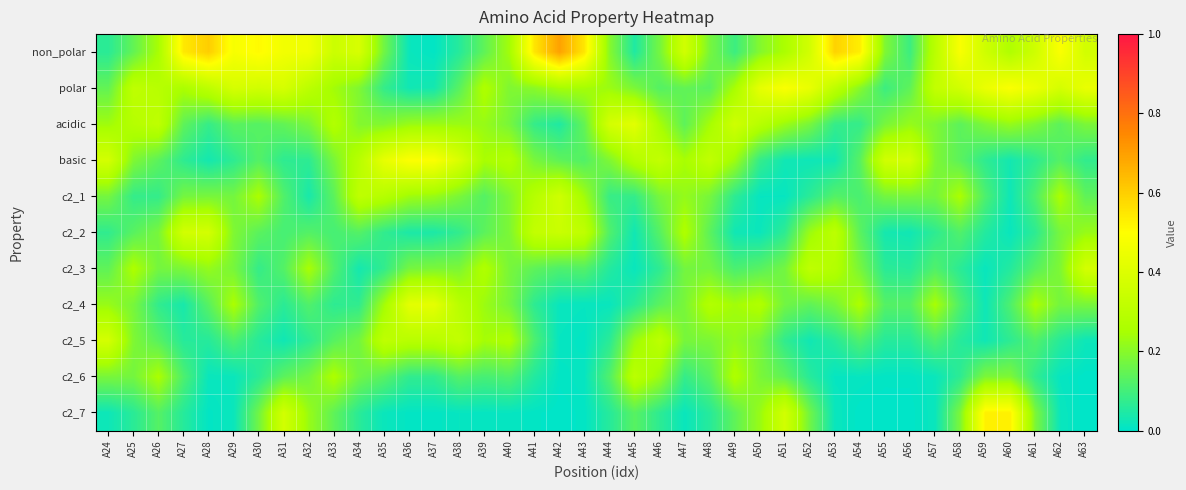

Reading right to left, extract all data points from this chart.

non_polar: A63=0.4	A62=0.5	A61=0.4	A60=0.3	A59=0.4	A58=0.5	A57=0.3	A56=0.1	A55=0.2	A54=0.5	A53=0.6	A52=0.4	A51=0.3	A50=0.2	A49=0.1	A48=0.2	A47=0.4	A46=0.2	A45=0.0	A44=0.2	A43=0.6	A42=0.7	A41=0.6	A40=0.2	A39=0.1	A38=0.1	A37=0.0	A36=0.0	A35=0.2	A34=0.4	A33=0.3	A32=0.5	A31=0.5	A30=0.5	A29=0.5	A28=0.6	A27=0.5	A26=0.3	A25=0.1	A24=0.1
polar: A63=0.4	A62=0.4	A61=0.4	A60=0.5	A59=0.4	A58=0.4	A57=0.3	A56=0.1	A55=0.1	A54=0.2	A53=0.3	A52=0.4	A51=0.5	A50=0.4	A49=0.2	A48=0.1	A47=0.1	A46=0.1	A45=0.2	A44=0.2	A43=0.2	A42=0.2	A41=0.2	A40=0.2	A39=0.3	A38=0.1	A37=0.0	A36=0.0	A35=0.1	A34=0.2	A33=0.2	A32=0.3	A31=0.4	A30=0.4	A29=0.4	A28=0.3	A27=0.3	A26=0.3	A25=0.3	A24=0.1
acidic: A63=0.2	A62=0.1	A61=0.2	A60=0.2	A59=0.2	A58=0.1	A57=0.2	A56=0.2	A55=0.2	A54=0.1	A53=0.1	A52=0.2	A51=0.2	A50=0.3	A49=0.4	A48=0.2	A47=0.1	A46=0.2	A45=0.4	A44=0.4	A43=0.1	A42=0.0	A41=0.1	A40=0.2	A39=0.2	A38=0.2	A37=0.2	A36=0.2	A35=0.2	A34=0.2	A33=0.3	A32=0.2	A31=0.1	A30=0.1	A29=0.1	A28=0.1	A27=0.1	A26=0.3	A25=0.3	A24=0.2
basic: A63=0.1	A62=0.1	A61=0.1	A60=0.0	A59=0.1	A58=0.1	A57=0.2	A56=0.4	A55=0.4	A54=0.1	A53=0.0	A52=0.0	A51=0.0	A50=0.1	A49=0.2	A48=0.3	A47=0.2	A46=0.3	A45=0.3	A44=0.2	A43=0.1	A42=0.1	A41=0.2	A40=0.3	A39=0.3	A38=0.4	A37=0.5	A36=0.5	A35=0.4	A34=0.3	A33=0.2	A32=0.1	A31=0.1	A30=0.1	A29=0.1	A28=0.0	A27=0.1	A26=0.1	A25=0.2	A24=0.4
c2_1: A63=0.1	A62=0.3	A61=0.1	A60=0.0	A59=0.1	A58=0.3	A57=0.2	A56=0.2	A55=0.2	A54=0.1	A53=0.1	A52=0.1	A51=0.0	A50=0.0	A49=0.1	A48=0.2	A47=0.2	A46=0.2	A45=0.1	A44=0.1	A43=0.2	A42=0.4	A41=0.3	A40=0.2	A39=0.1	A38=0.2	A37=0.2	A36=0.2	A35=0.3	A34=0.3	A33=0.1	A32=0.0	A31=0.1	A30=0.3	A29=0.2	A28=0.2	A27=0.2	A26=0.1	A25=0.1	A24=0.2
c2_2: A63=0.2	A62=0.2	A61=0.1	A60=0.0	A59=0.1	A58=0.1	A57=0.1	A56=0.0	A55=0.0	A54=0.1	A53=0.3	A52=0.2	A51=0.1	A50=0.0	A49=0.0	A48=0.1	A47=0.3	A46=0.1	A45=0.0	A44=0.1	A43=0.3	A42=0.3	A41=0.3	A40=0.2	A39=0.1	A38=0.1	A37=0.0	A36=0.0	A35=0.1	A34=0.1	A33=0.1	A32=0.1	A31=0.1	A30=0.1	A29=0.2	A28=0.4	A27=0.4	A26=0.2	A25=0.1	A24=0.1
c2_3: A63=0.4	A62=0.2	A61=0.1	A60=0.1	A59=0.0	A58=0.1	A57=0.1	A56=0.1	A55=0.1	A54=0.2	A53=0.3	A52=0.3	A51=0.2	A50=0.1	A49=0.1	A48=0.2	A47=0.2	A46=0.1	A45=0.0	A44=0.1	A43=0.1	A42=0.1	A41=0.1	A40=0.2	A39=0.3	A38=0.2	A37=0.2	A36=0.2	A35=0.1	A34=0.0	A33=0.1	A32=0.2	A31=0.1	A30=0.1	A29=0.2	A28=0.2	A27=0.2	A26=0.2	A25=0.3	A24=0.1
c2_4: A63=0.2	A62=0.2	A61=0.3	A60=0.1	A59=0.0	A58=0.1	A57=0.2	A56=0.1	A55=0.1	A54=0.3	A53=0.2	A52=0.1	A51=0.2	A50=0.3	A49=0.2	A48=0.3	A47=0.2	A46=0.1	A45=0.1	A44=0.0	A43=0.0	A42=0.0	A41=0.1	A40=0.2	A39=0.2	A38=0.3	A37=0.4	A36=0.4	A35=0.2	A34=0.1	A33=0.1	A32=0.1	A31=0.1	A30=0.1	A29=0.3	A28=0.1	A27=0.0	A26=0.1	A25=0.2	A24=0.2
c2_5: A63=0.0	A62=0.1	A61=0.1	A60=0.1	A59=0.0	A58=0.1	A57=0.1	A56=0.1	A55=0.1	A54=0.1	A53=0.1	A52=0.0	A51=0.1	A50=0.2	A49=0.2	A48=0.2	A47=0.2	A46=0.3	A45=0.2	A44=0.1	A43=0.0	A42=0.0	A41=0.1	A40=0.3	A39=0.2	A38=0.3	A37=0.3	A36=0.3	A35=0.3	A34=0.2	A33=0.1	A32=0.1	A31=0.0	A30=0.1	A29=0.1	A28=0.1	A27=0.1	A26=0.1	A25=0.2	A24=0.4
c2_6: A63=0.0	A62=0.0	A61=0.1	A60=0.2	A59=0.2	A58=0.1	A57=0.0	A56=0.0	A55=0.0	A54=0.0	A53=0.0	A52=0.1	A51=0.1	A50=0.2	A49=0.3	A48=0.1	A47=0.1	A46=0.2	A45=0.3	A44=0.1	A43=0.0	A42=0.0	A41=0.1	A40=0.1	A39=0.1	A38=0.1	A37=0.1	A36=0.1	A35=0.1	A34=0.2	A33=0.3	A32=0.2	A31=0.1	A30=0.1	A29=0.0	A28=0.0	A27=0.1	A26=0.3	A25=0.2	A24=0.2
c2_7: A63=0.0	A62=0.0	A61=0.2	A60=0.5	A59=0.5	A58=0.2	A57=0.0	A56=0.0	A55=0.0	A54=0.0	A53=0.0	A52=0.2	A51=0.4	A50=0.2	A49=0.1	A48=0.1	A47=0.0	A46=0.1	A45=0.1	A44=0.1	A43=0.0	A42=0.0	A41=0.0	A40=0.0	A39=0.0	A38=0.0	A37=0.0	A36=0.0	A35=0.0	A34=0.1	A33=0.1	A32=0.2	A31=0.4	A30=0.2	A29=0.0	A28=0.0	A27=0.1	A26=0.1	A25=0.1	A24=0.0